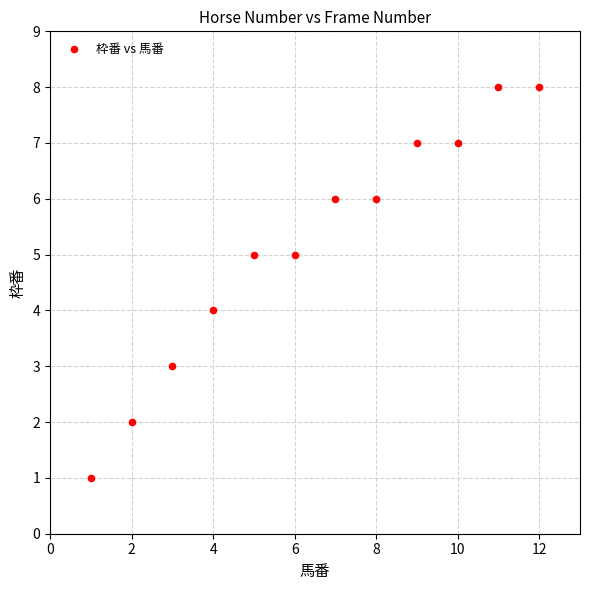

What is the average X value?

6